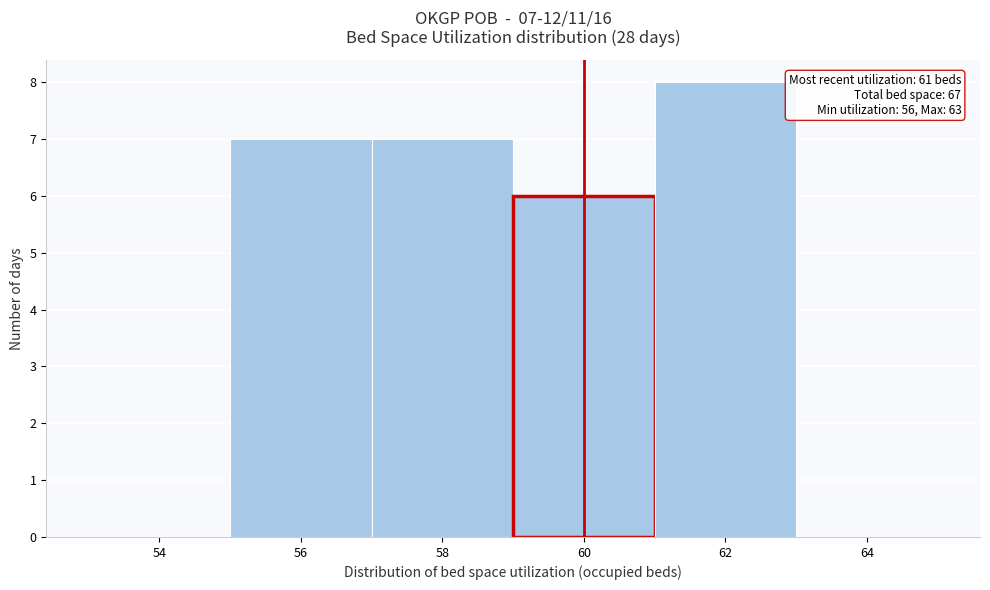

Reading left to right, transcribe all the data shown in this chart.

54=0	56=7	58=7	60=6	62=8	64=0